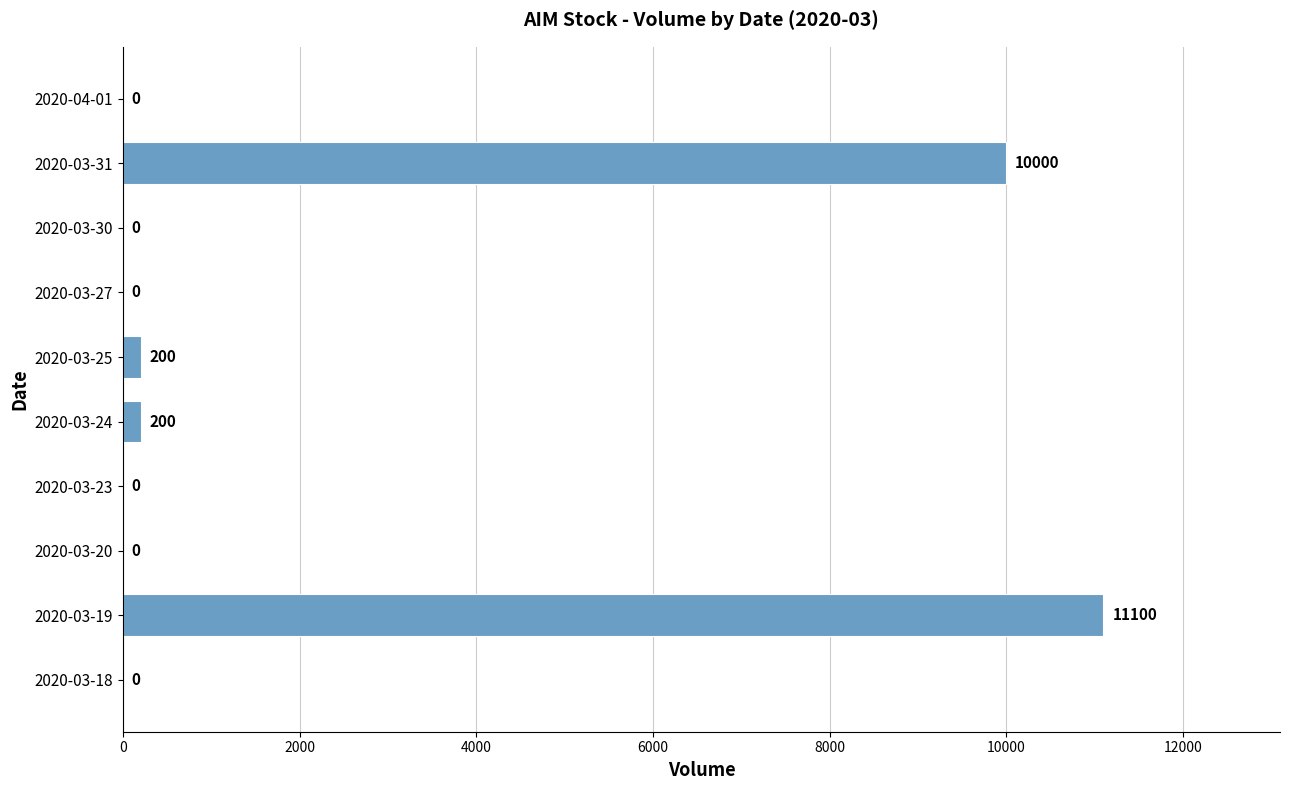

Reading top to bottom, extract all data points from this chart.

2020-04-01=0	2020-03-31=10000	2020-03-30=0	2020-03-27=0	2020-03-25=200	2020-03-24=200	2020-03-23=0	2020-03-20=0	2020-03-19=11100	2020-03-18=0